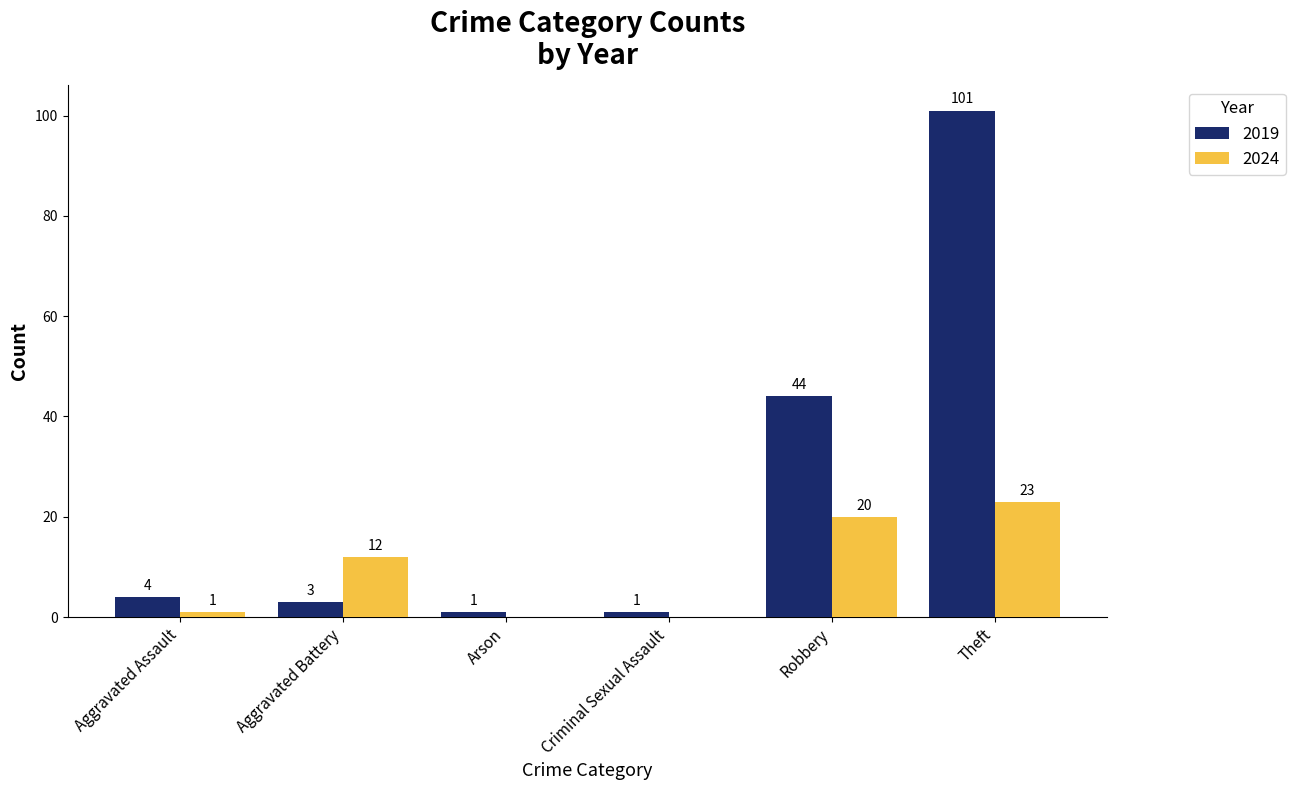

What is the sum of the 2024 values at Theft and Arson?

23